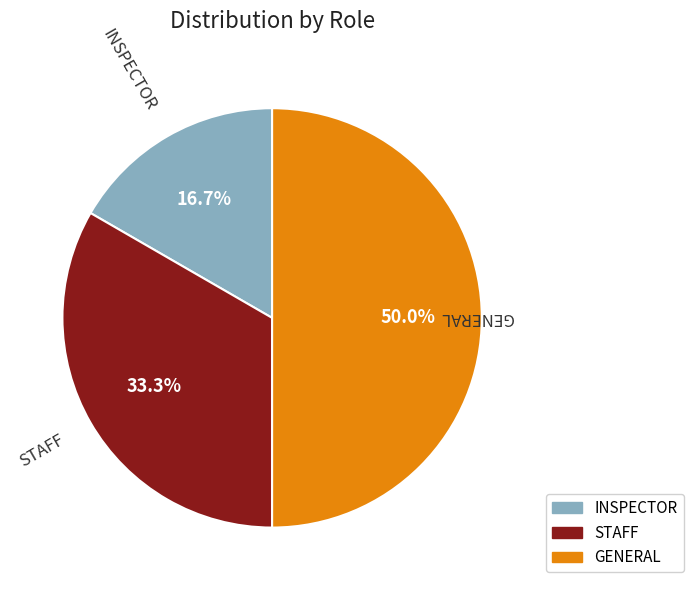

What is the smallest slice in the pie chart?

INSPECTOR